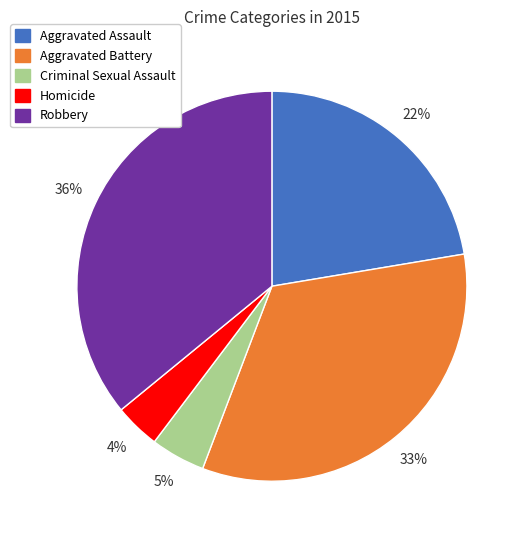

True or false: Criminal Sexual Assault accounts for 5% of the total.

True